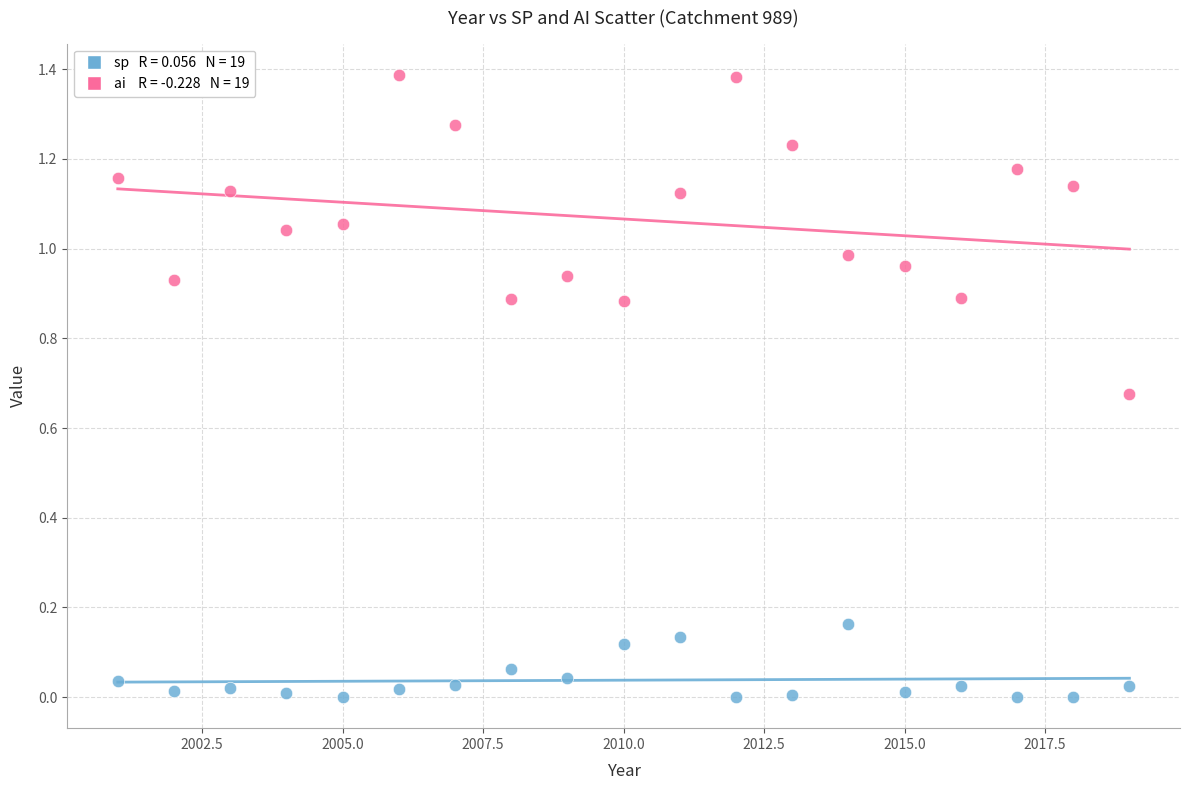

Across all data points, what is the range of X values (max minus min)?

18.0